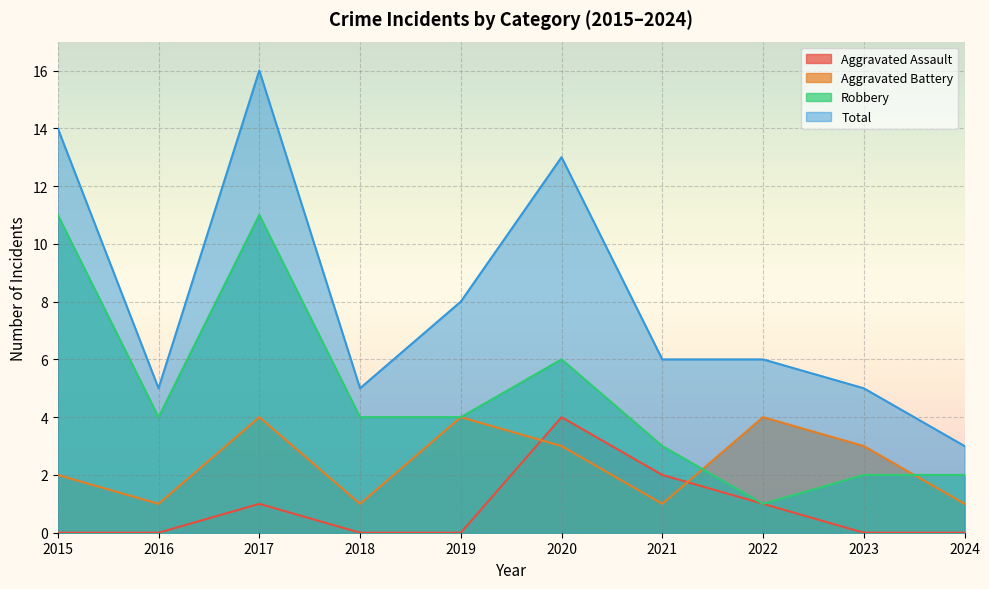

How many interior local peaks does the Aggravated Assault series have?

2